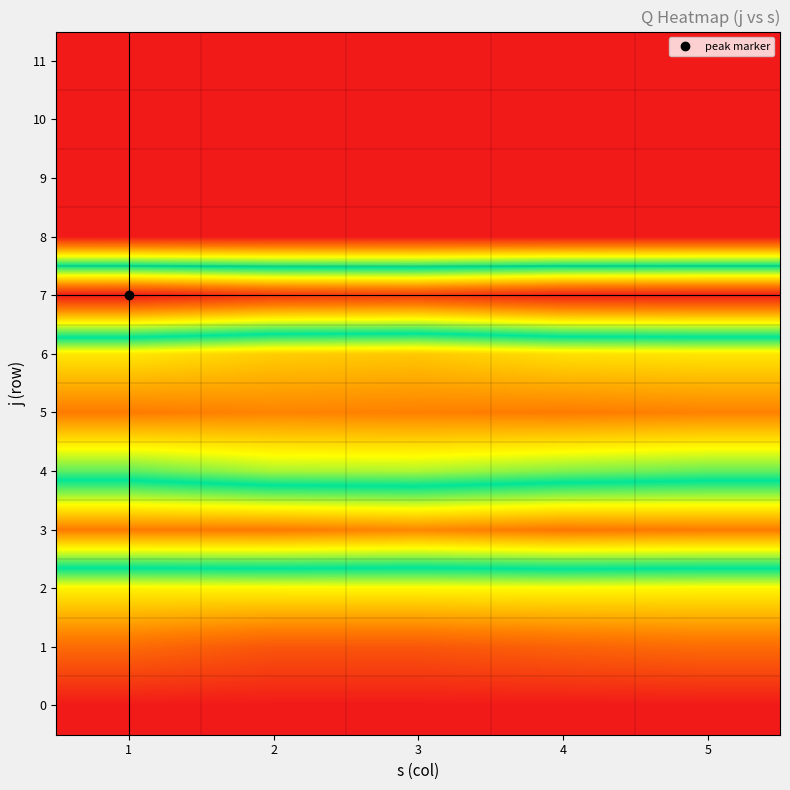

Which series has the largest range (max minus min)?

7